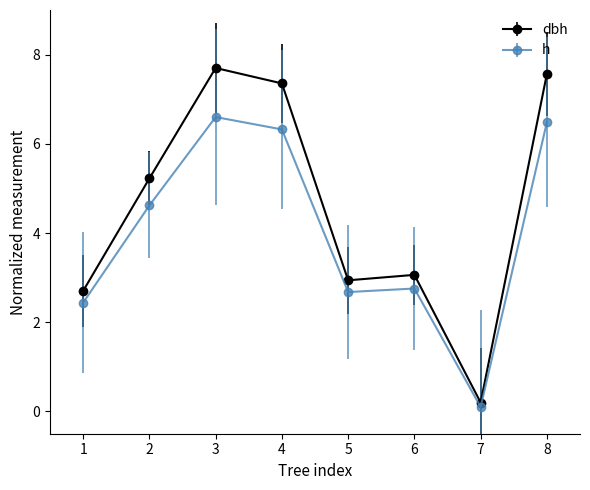

At which label is h closest to 3?

6